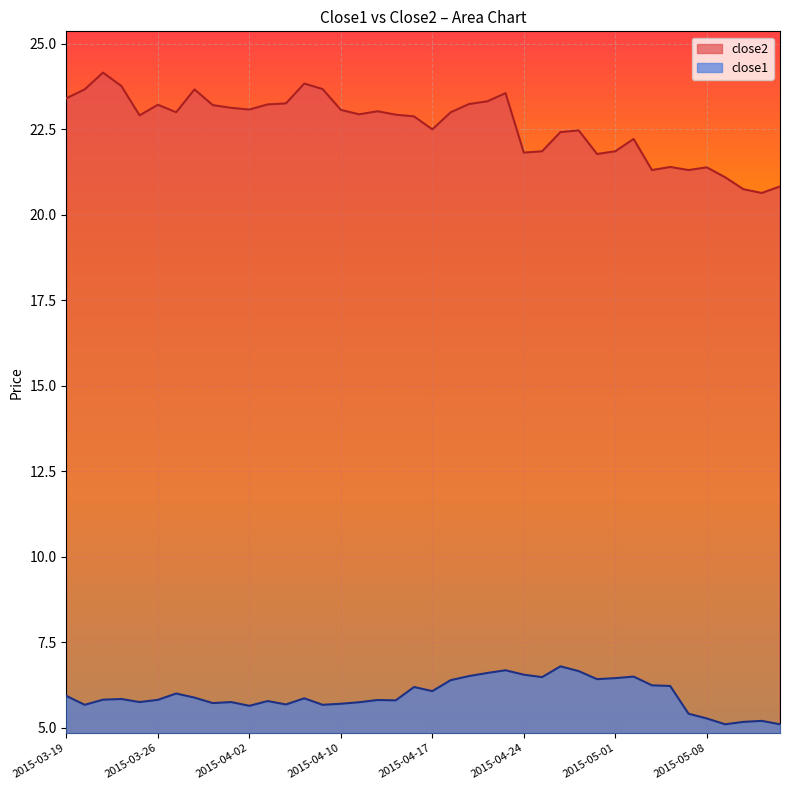

What is the difference between the highest and lowest values at 2015-05-05?

15.1